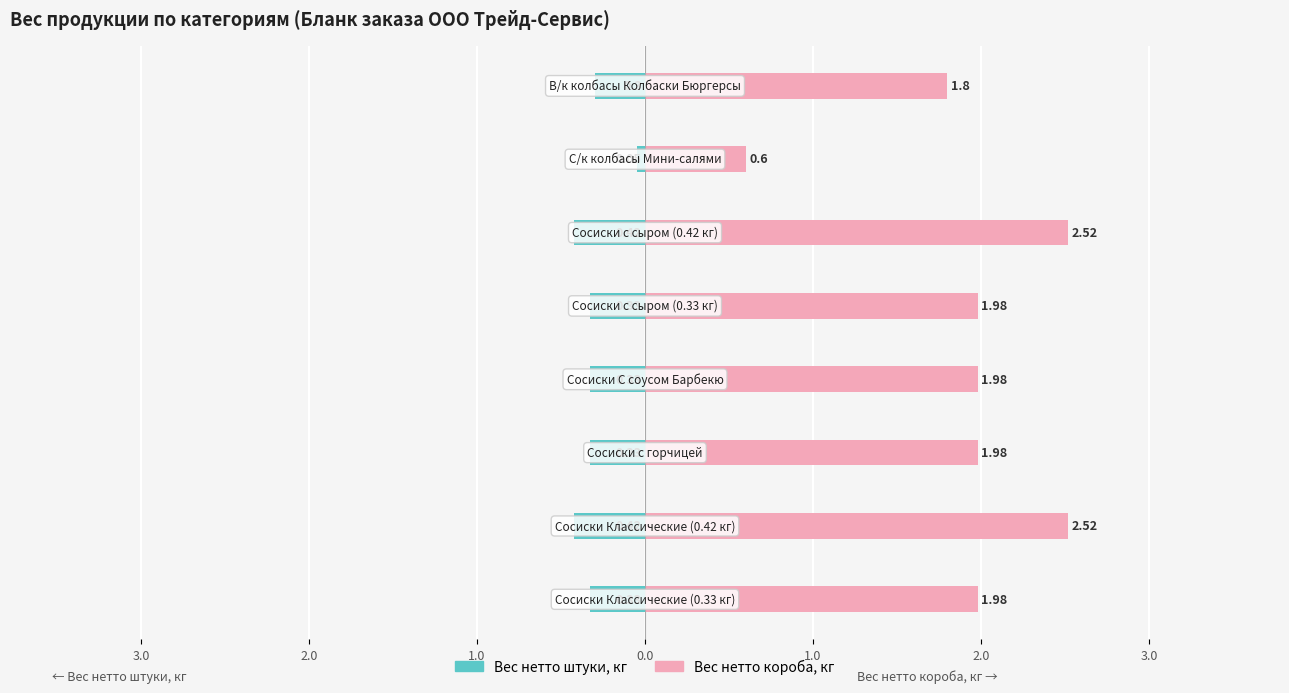

What is the value of the Вес нетто штуки, кг bar at the 5th from the left?

-0.3